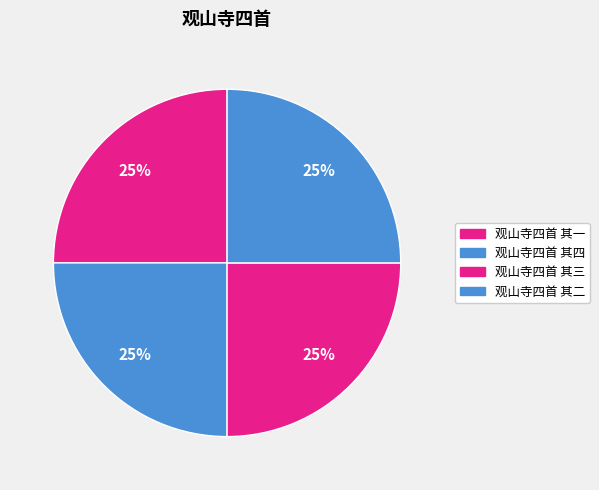

Does 观山寺四首 其三 represent more than half of the total?

No